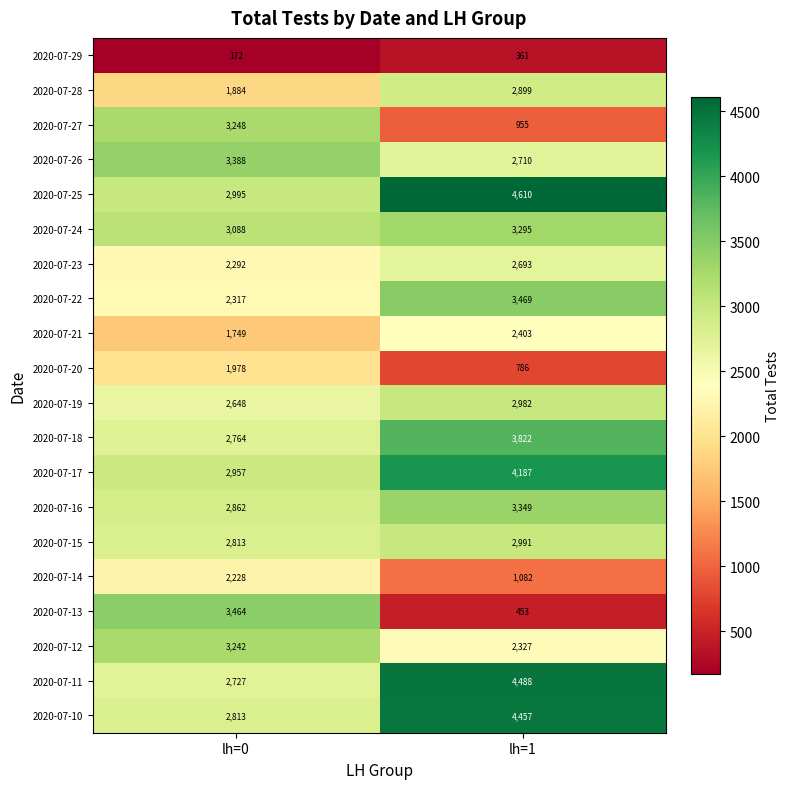

What is the spread (max minus min) of values at lh=0?

3292